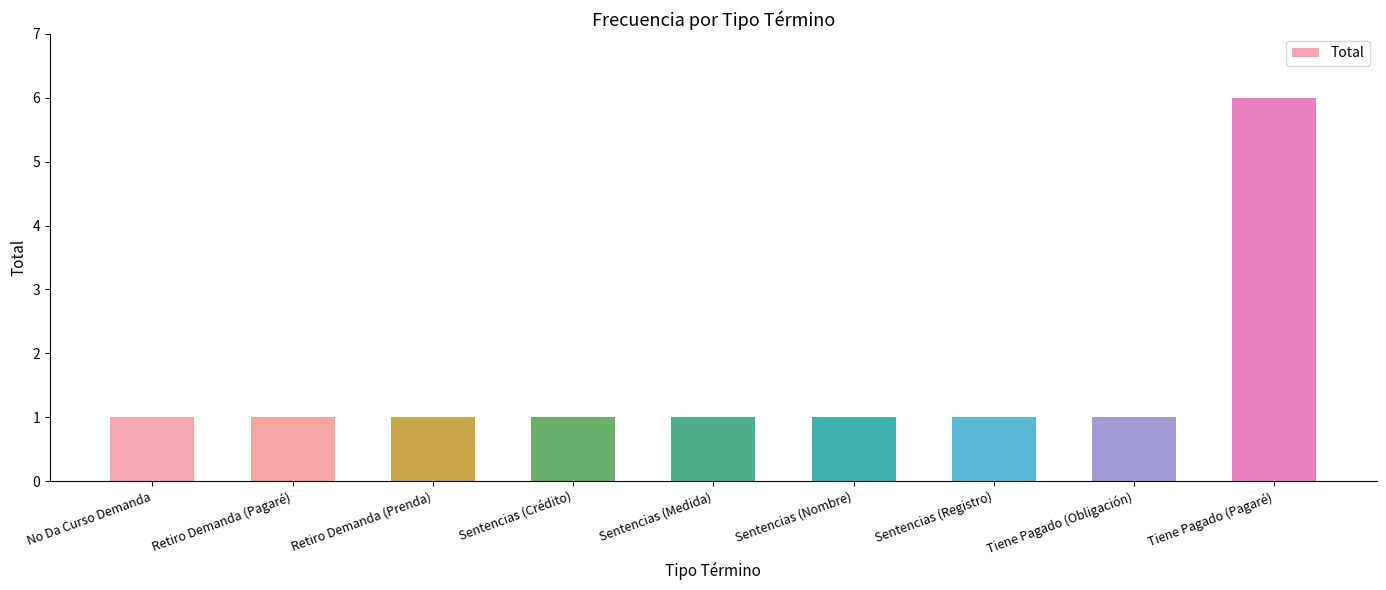

What is the minimum value shown in the chart?

1